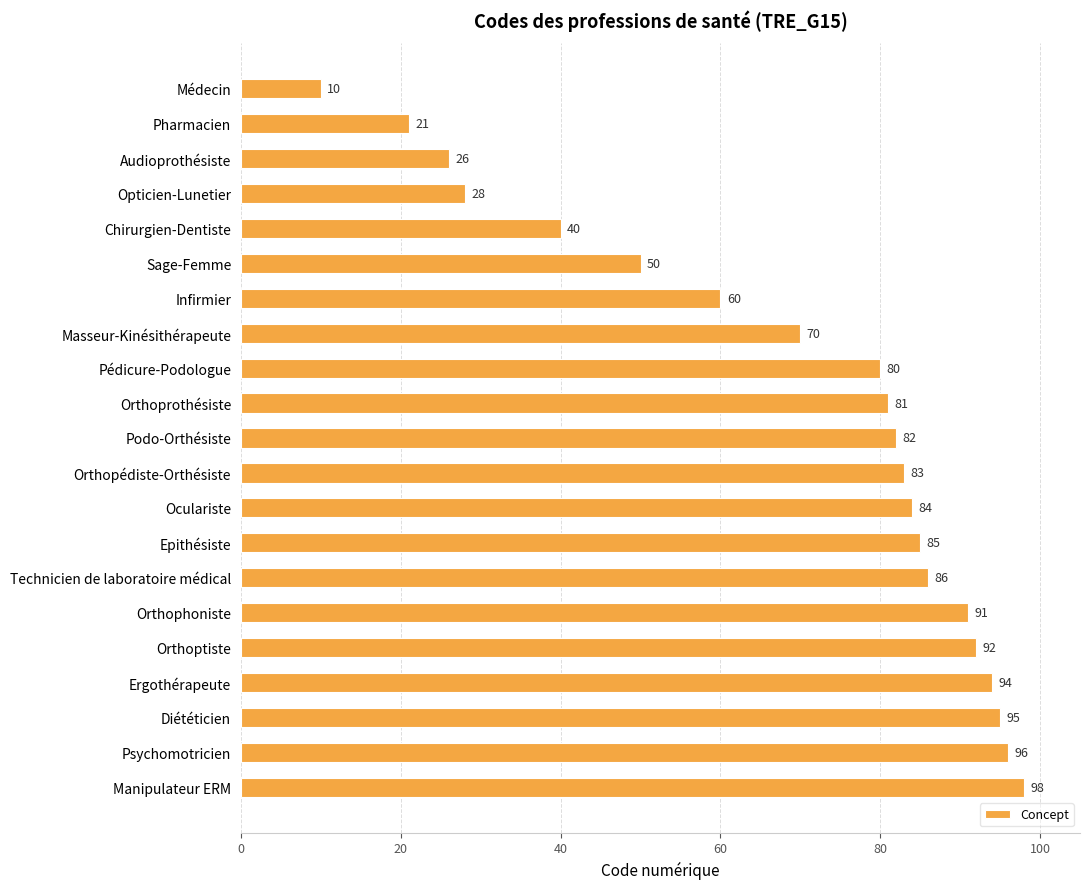

What is the difference between the values at Sage-Femme and Ergothérapeute?

44